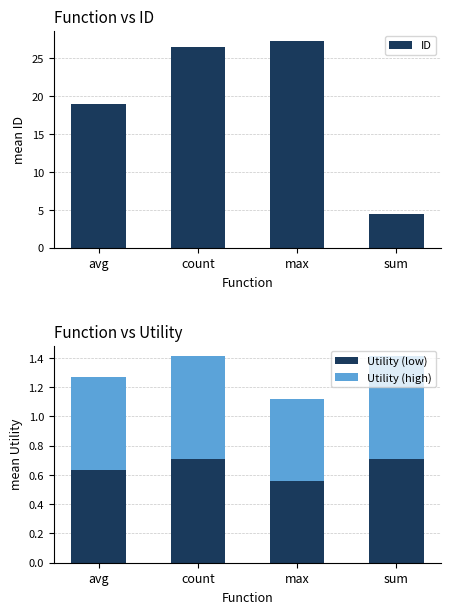

Reading left to right, what are all the values shown in this chart?

ID: 19.0	26.5	27.3	4.5
Utility (low): 0.6	0.7	0.6	0.7
Utility (high): 0.6	0.7	0.6	0.7